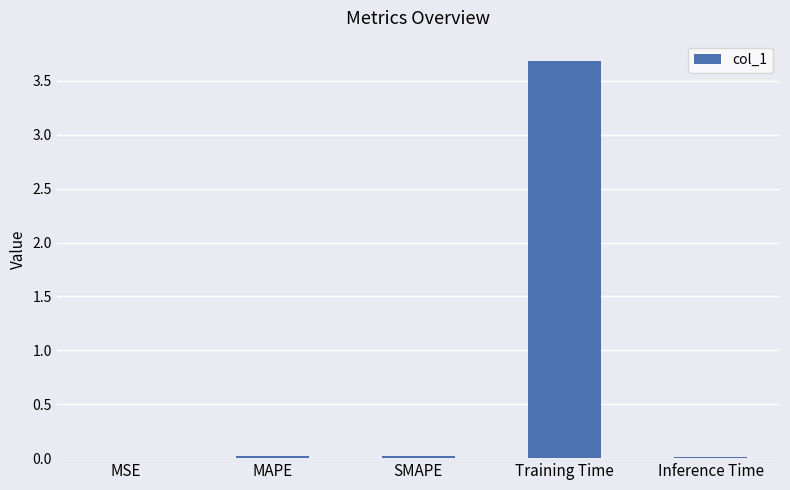

At which category does the chart reach its peak across all series?

Training Time